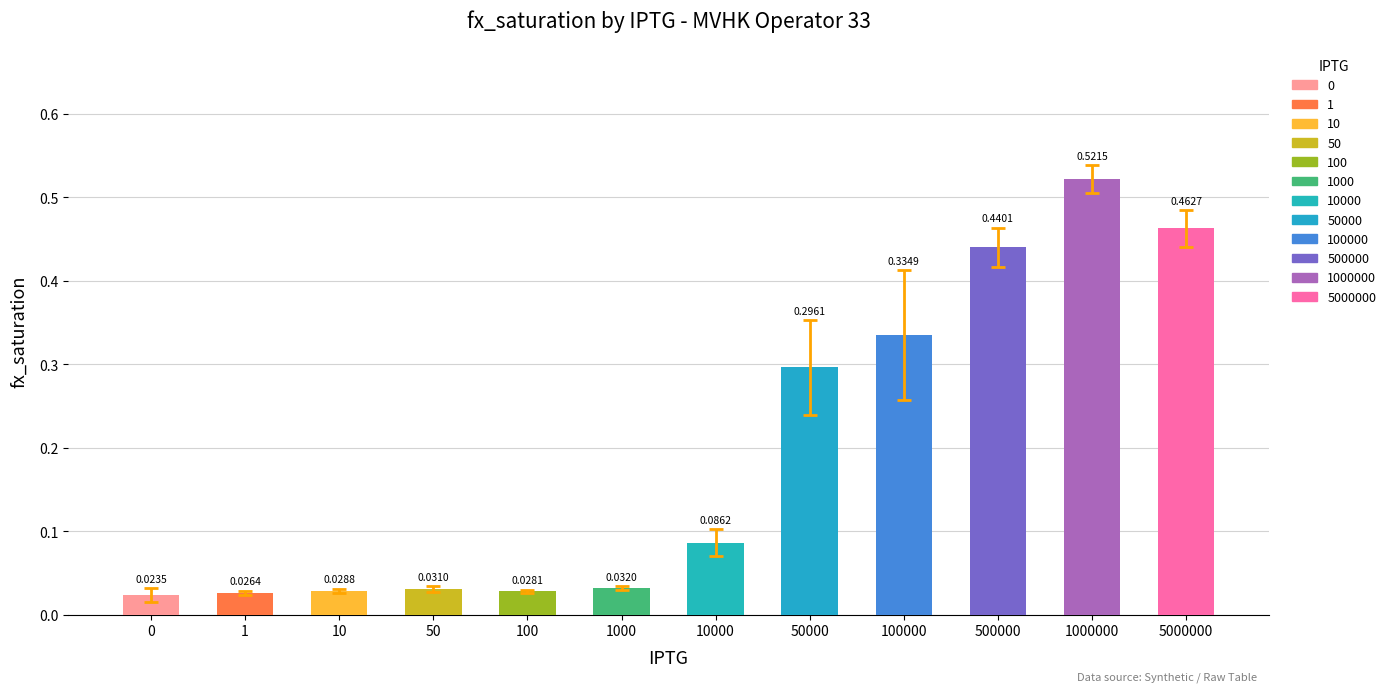

Which has a higher value, 1000 or 1000000?

1000000